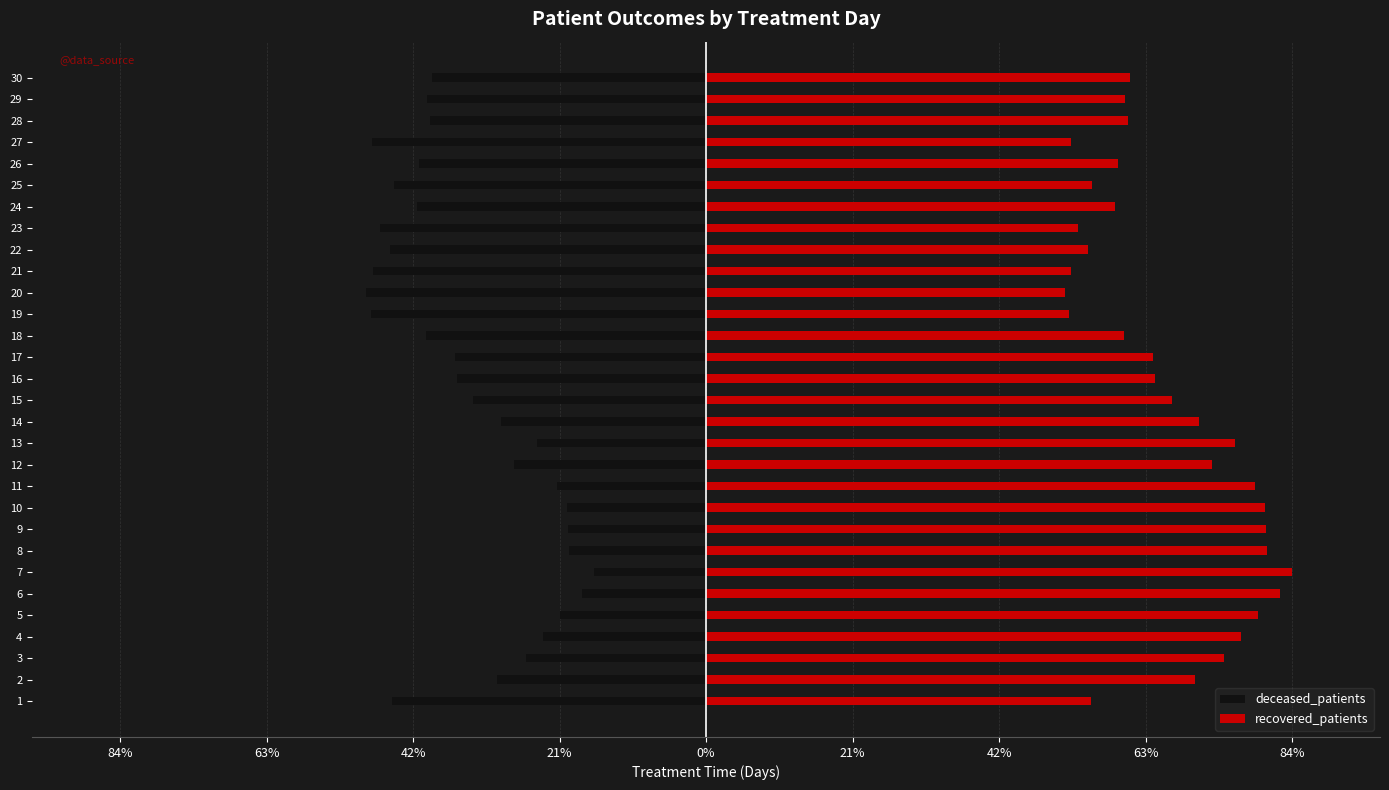

What is the difference between the maximum and minimum values in the deceased_patients series?

32.6